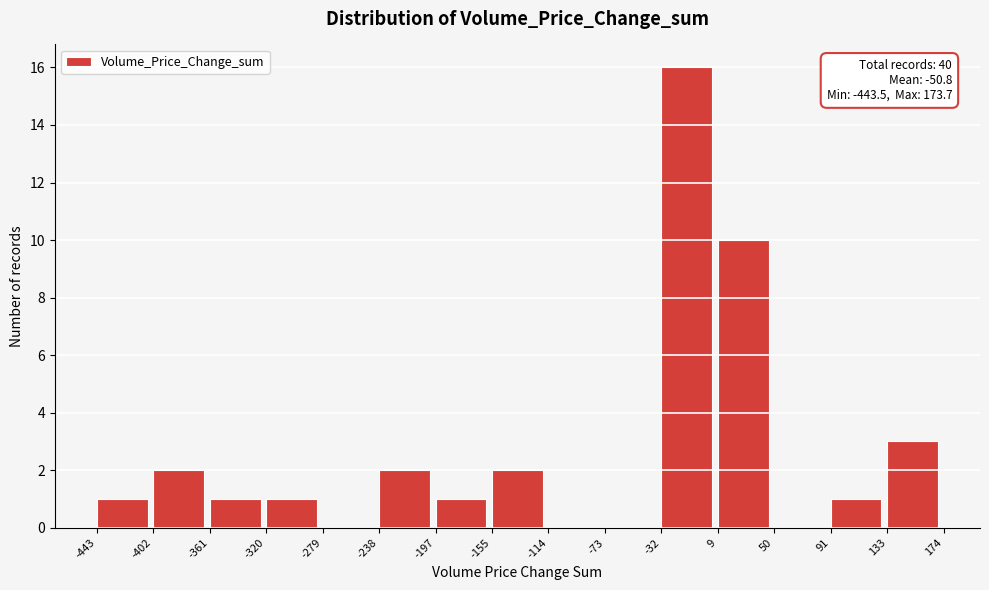

Over which range of the x-axis is the bar tallest?

-32 to 9